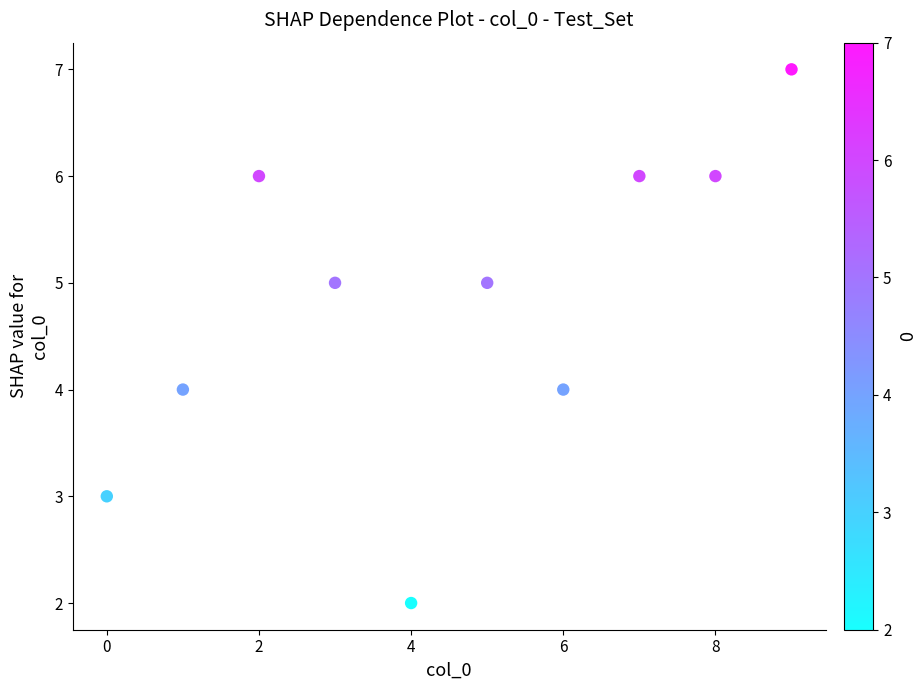

What is the range of Y values (max minus min)?

5